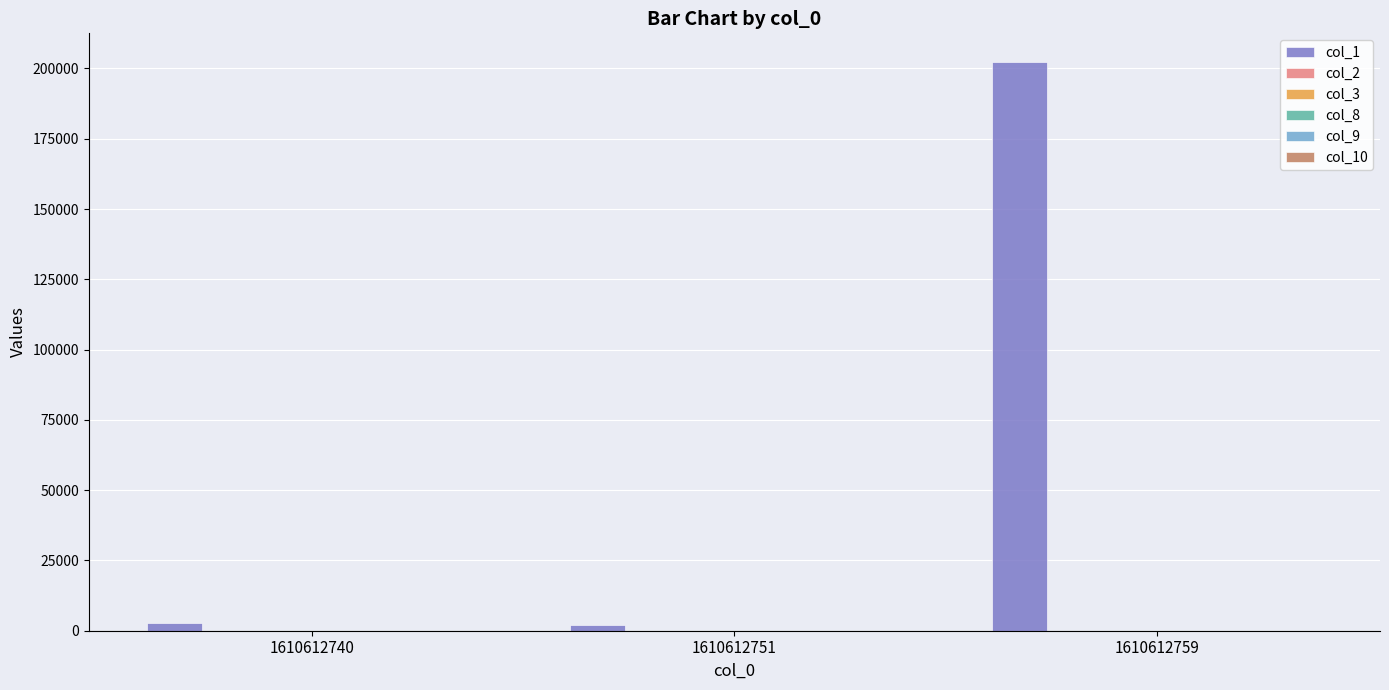

How many categories are shown in the chart?

3